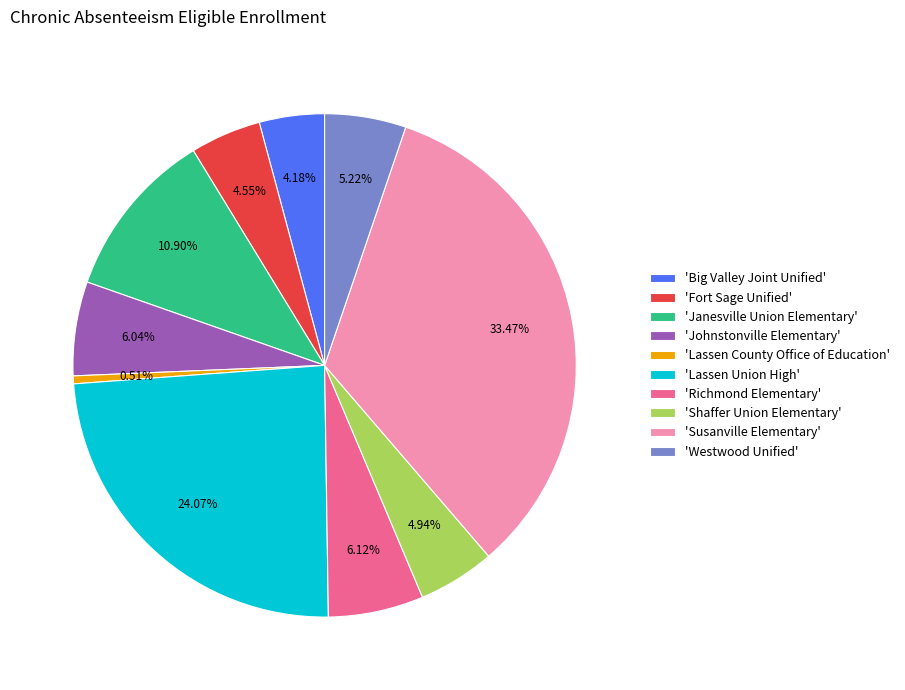

Combined, do 'Shaffer Union Elementary' and 'Johnstonville Elementary' account for over 50%?

No